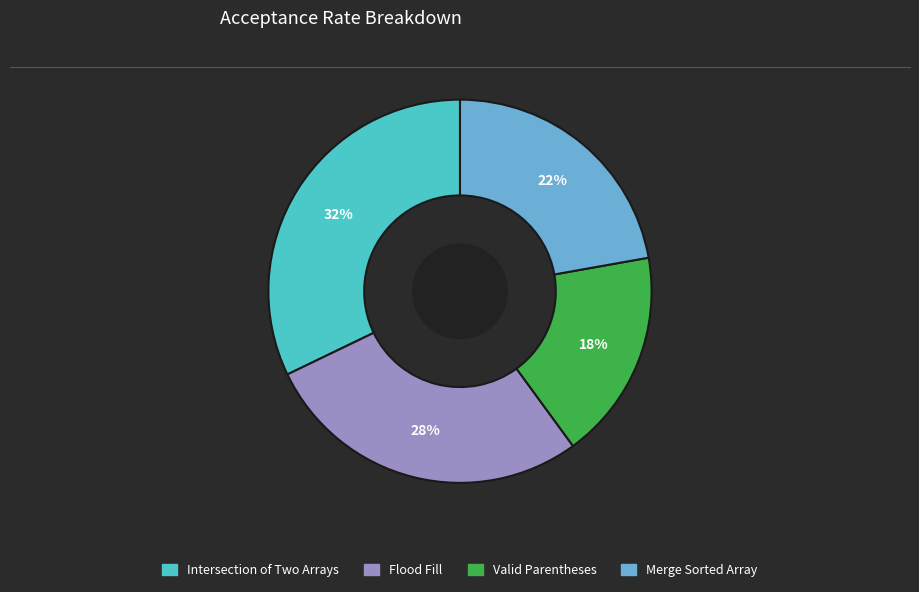

What is the largest slice in the pie chart?

Intersection of Two Arrays